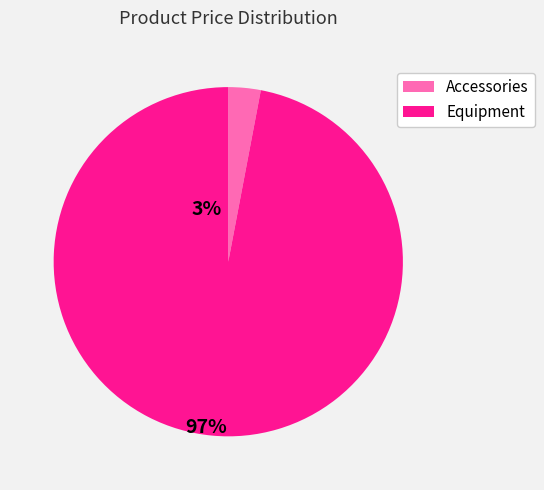

Rank the categories by value from lowest to highest.

Accessories, Equipment